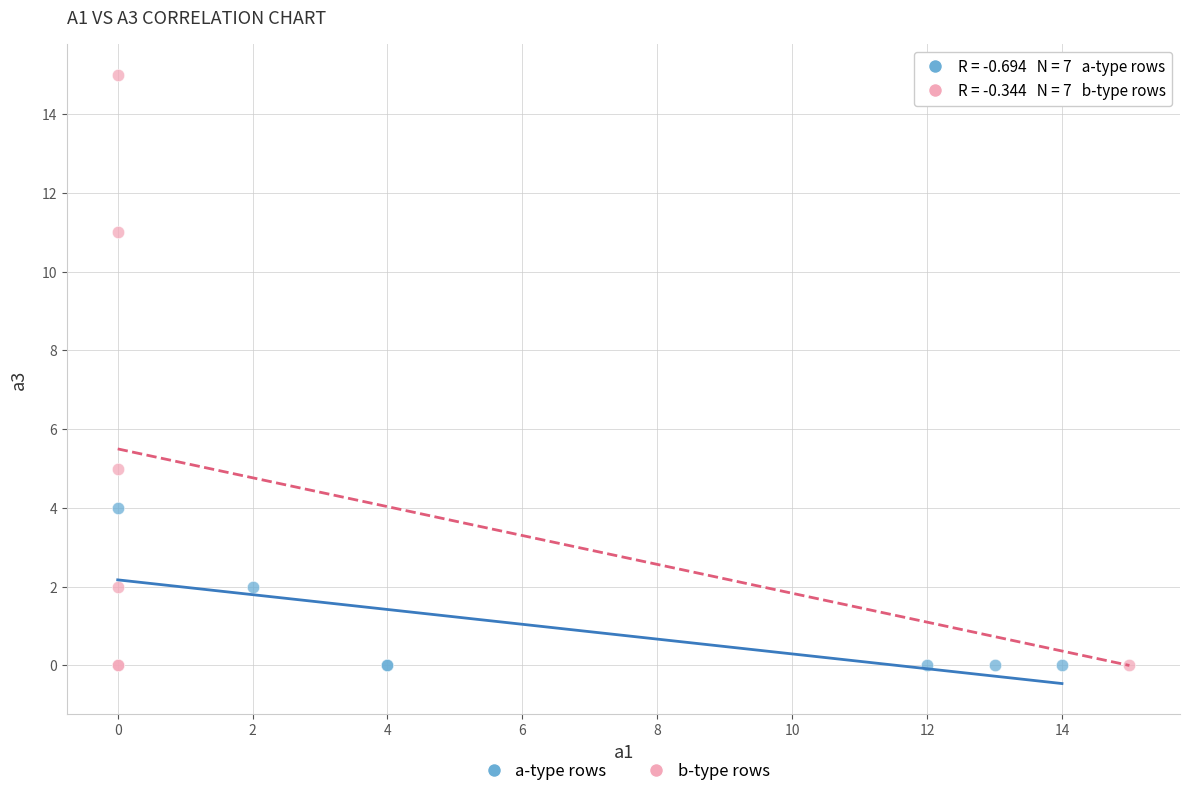

Which series has the largest Y range (max minus min)?

b-type rows